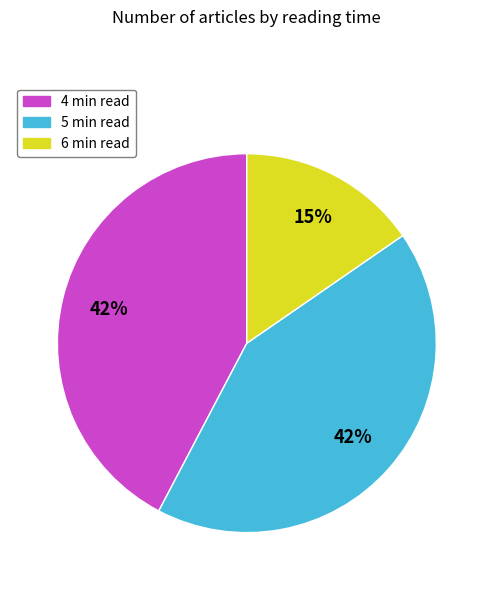

To the nearest percent, what is the combined percentage of 5 min read and 6 min read?

58%